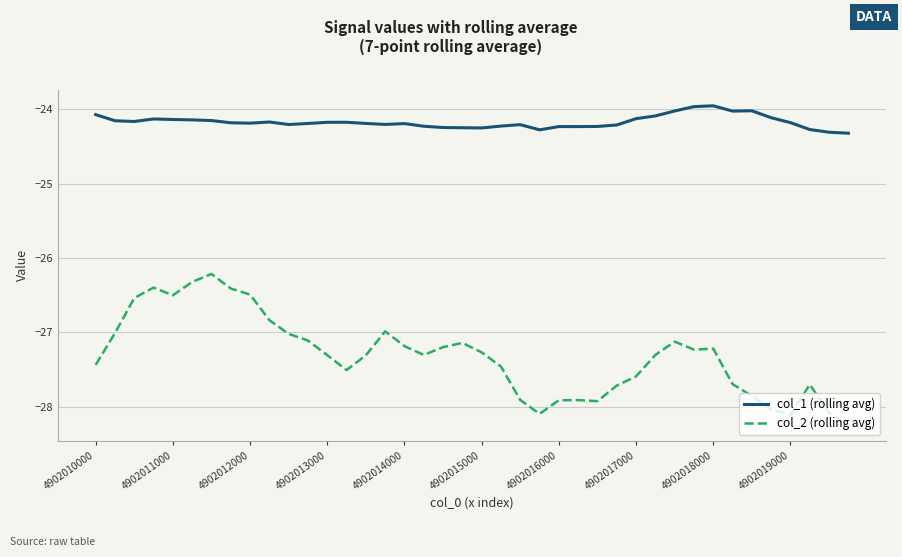

How many values in the col_1 (rolling avg) series are below -24?

38